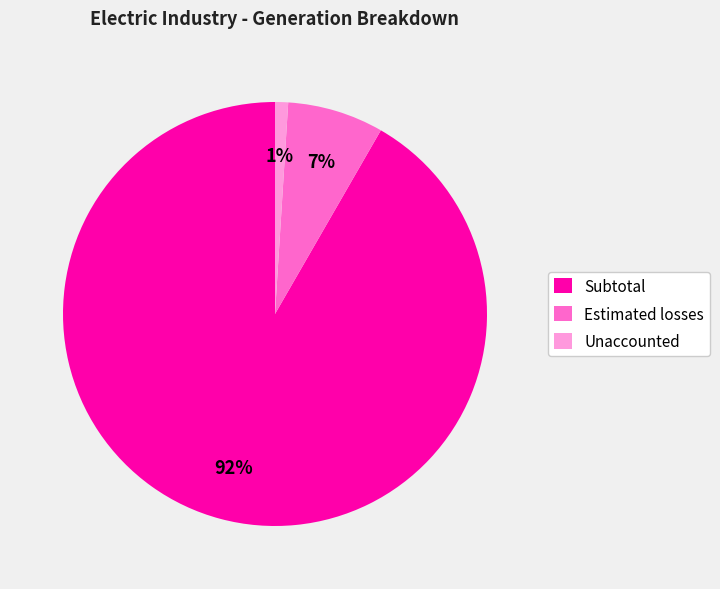

What is the majority slice?

Subtotal